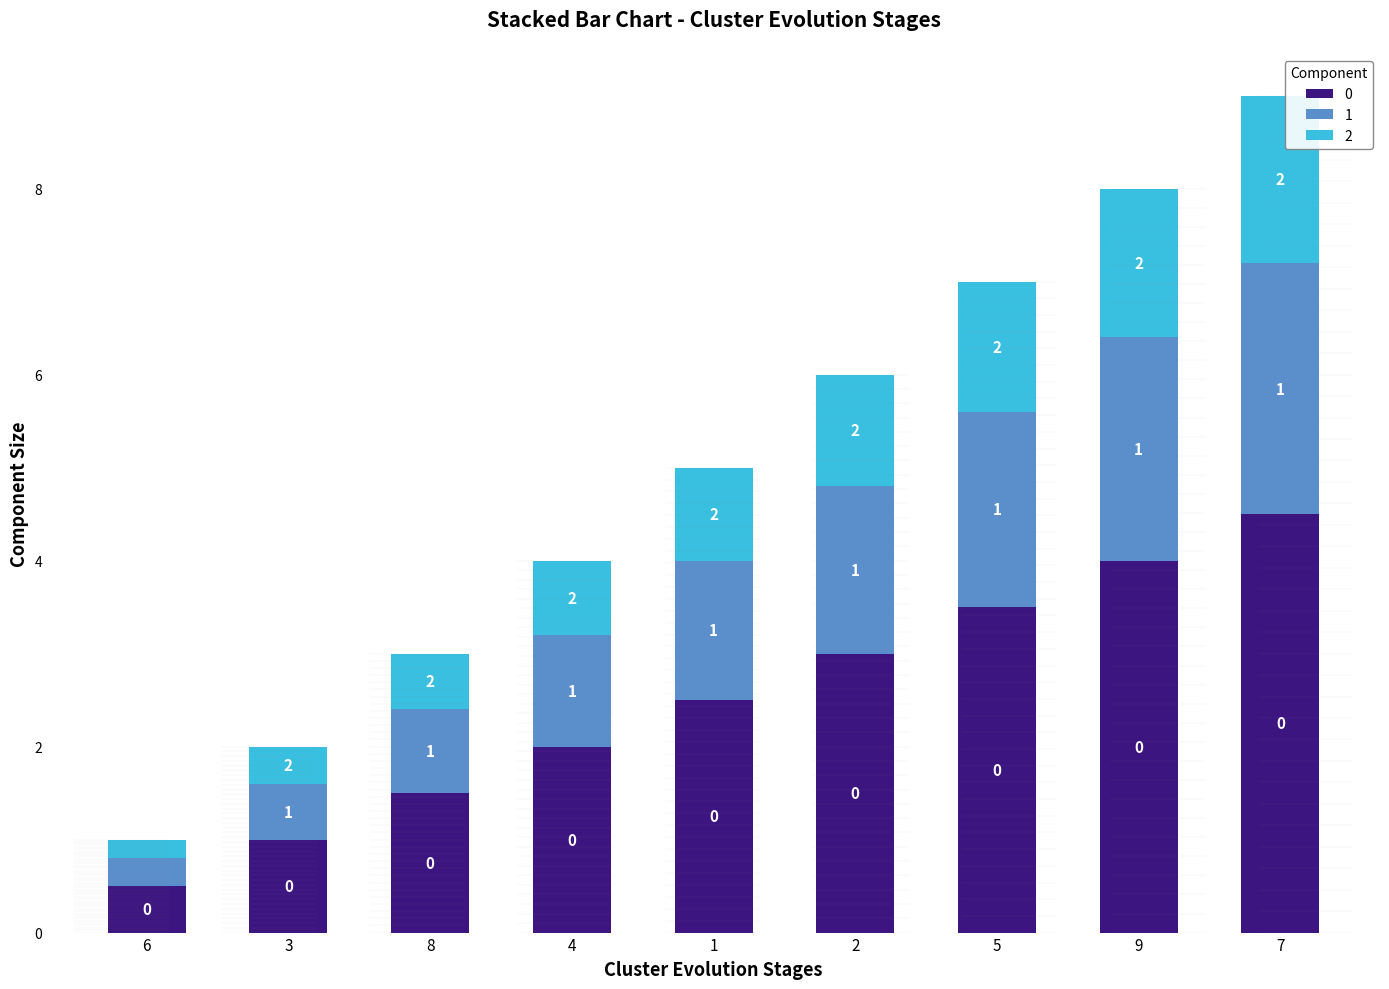

At which category is the sum across all series the highest?

7